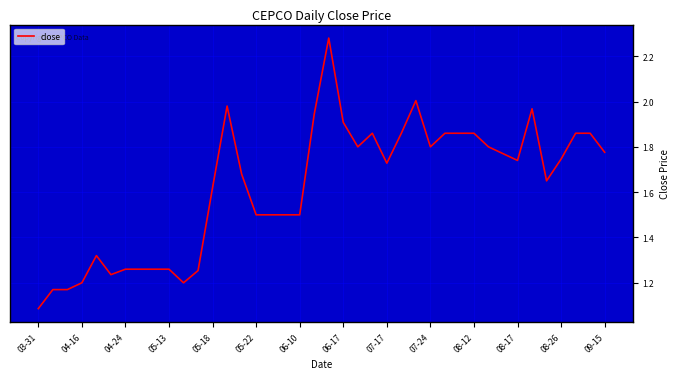

True or false: there are more than 2 points higher than both neighbors.

True